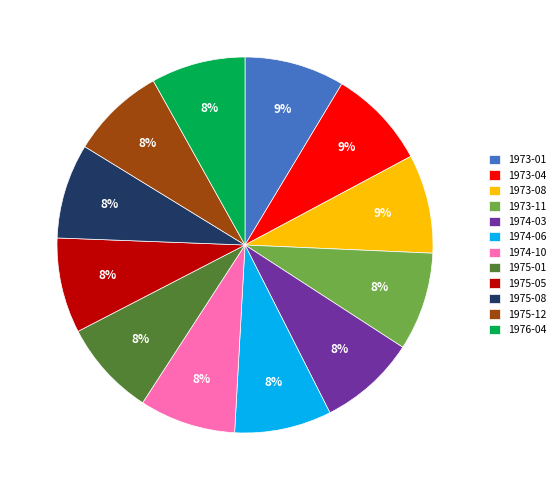

Approximately how many times larger is the value at 1973-11 compared to 1976-04?

1.0